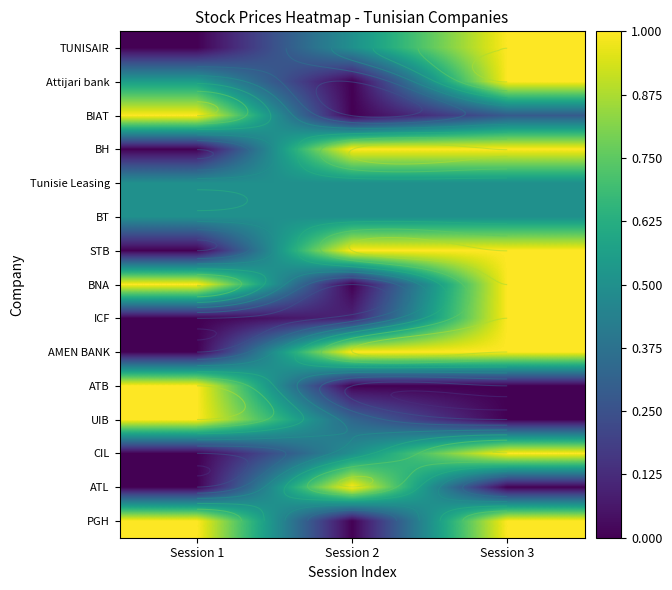

Between Session 1 and Session 3, which is larger?

Session 3